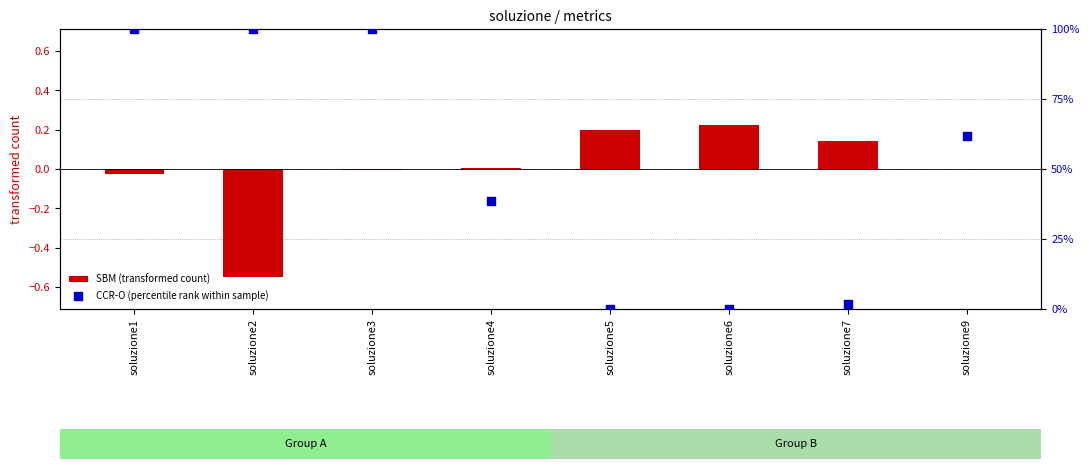

At which category is the sum across all series the highest?

soluzione3